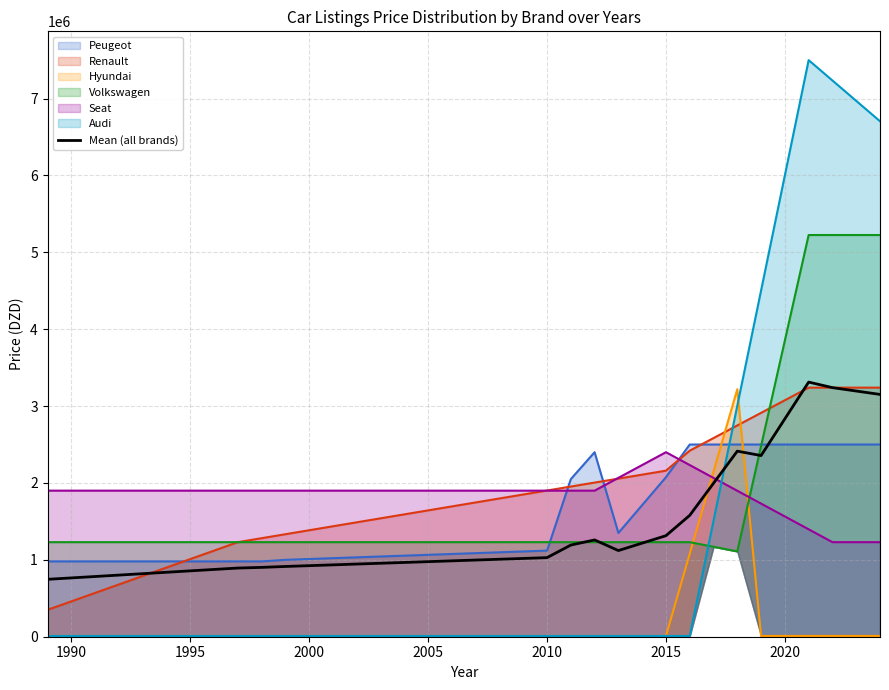

What is the lowest value of the Mean (all brands) series?

746666.7